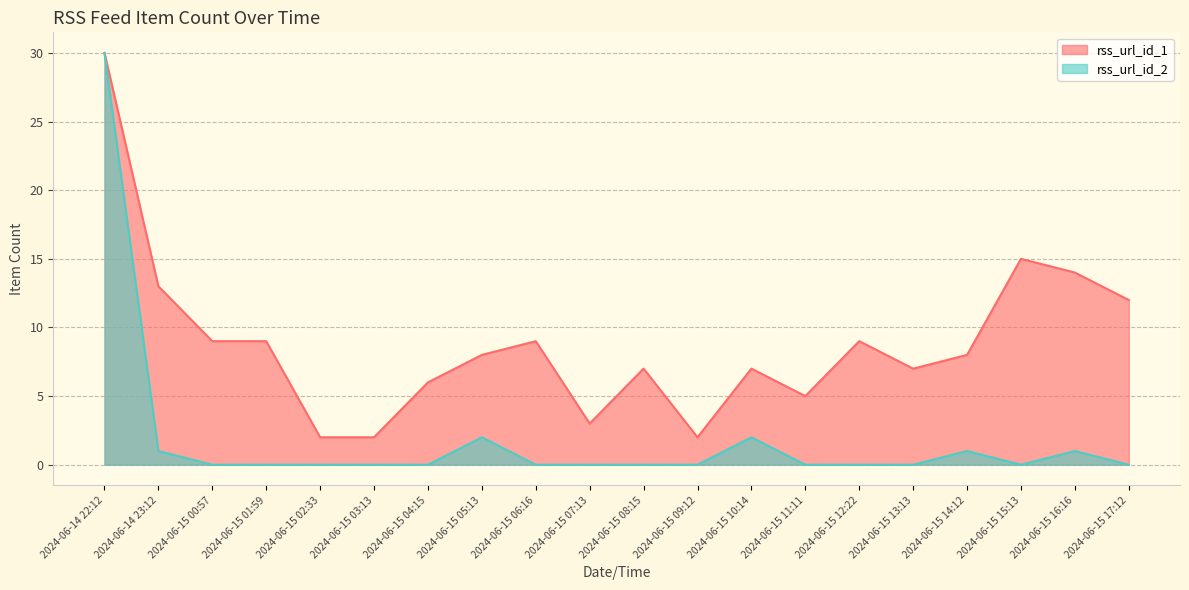

What is the maximum value shown in the chart?

30